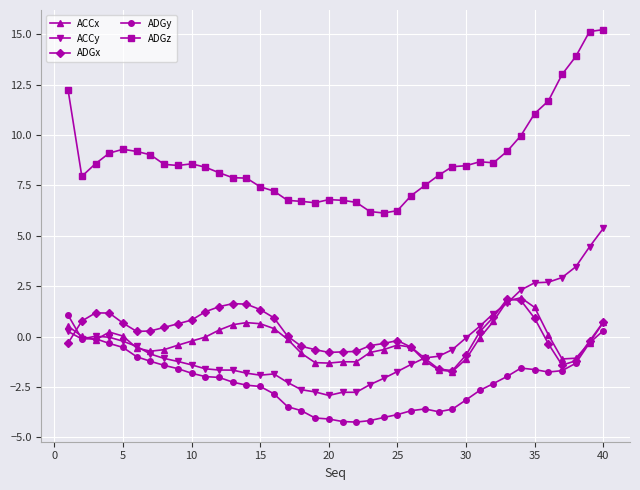

True or false: ADGz and ADGy cross at least once.

False